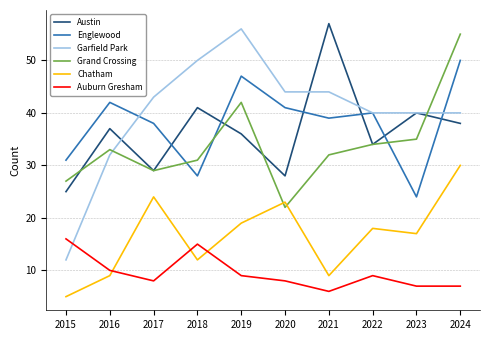

True or false: Englewood and Chatham cross at least once.

False